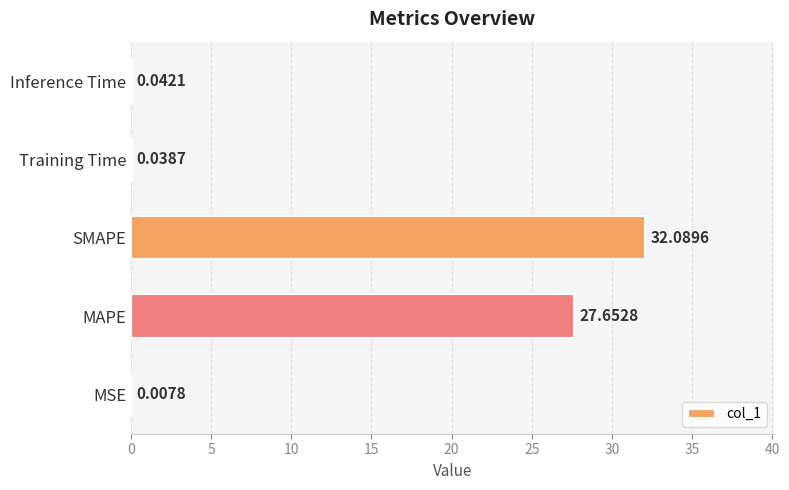

Which label corresponds to the largest value in the chart?

SMAPE